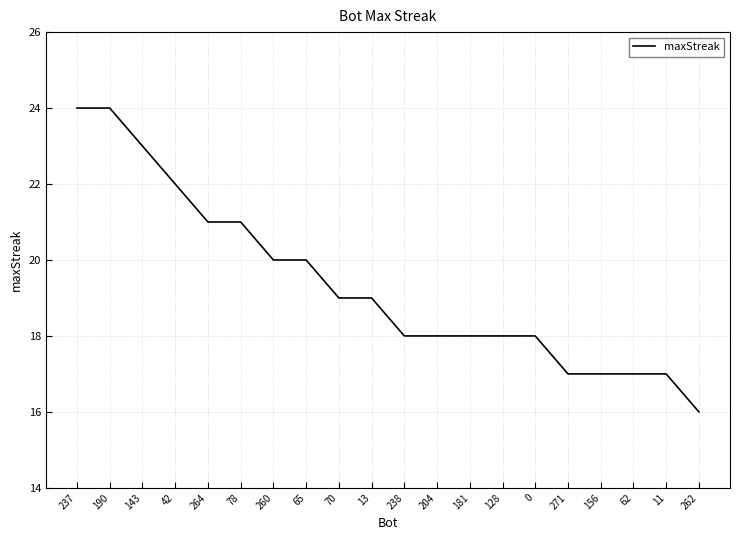

Does the chart display data point markers on the line(s)?

No